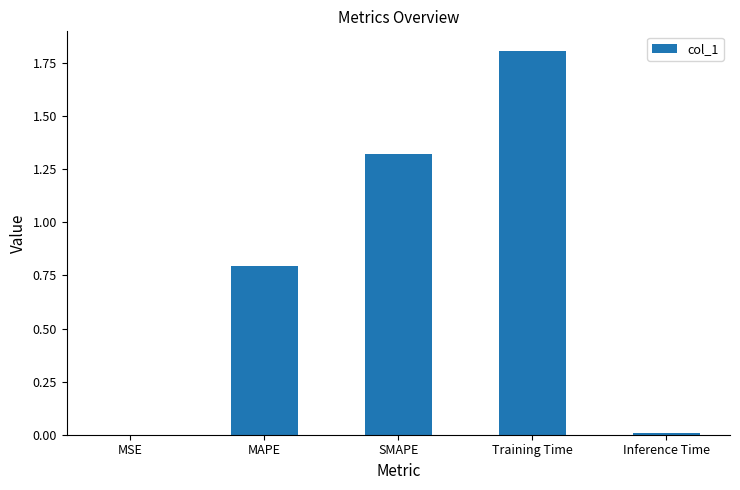

What is the maximum value shown in the chart?

1.8